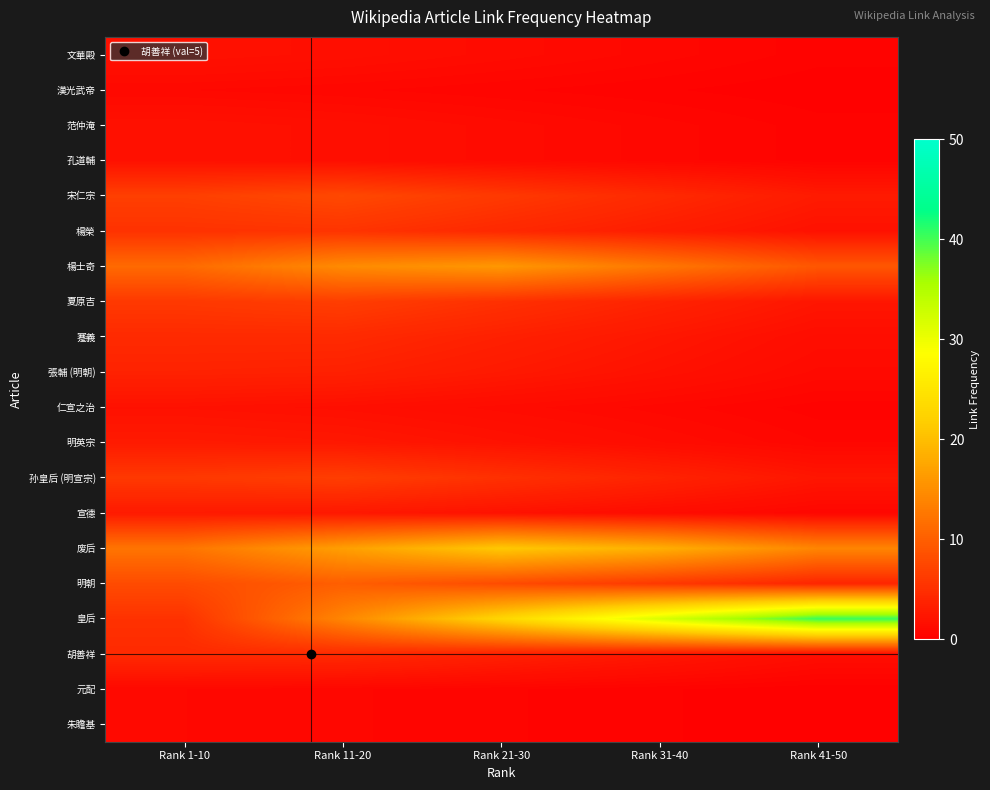

How many categories are shown in the chart?

5